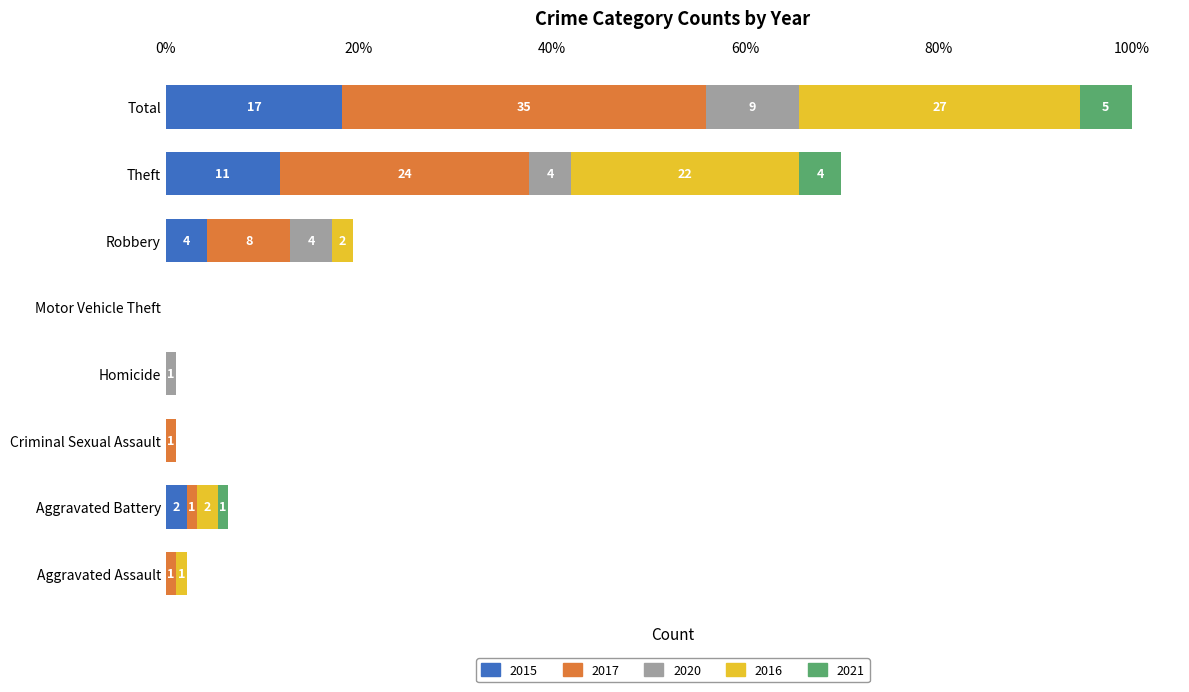

What is the difference between the maximum and second lowest values in the 2015 series?

17